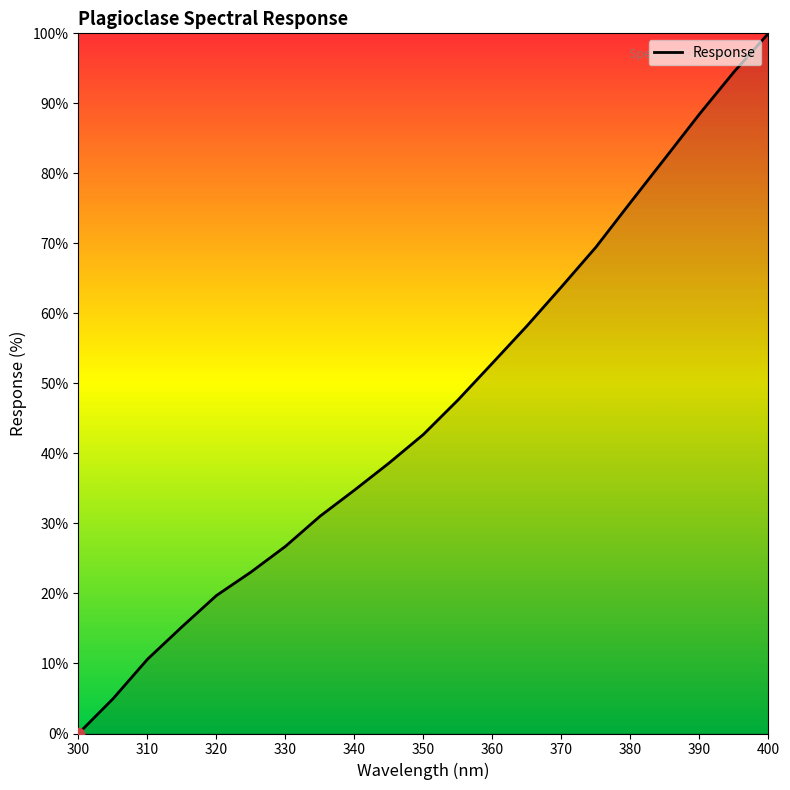

What is the greatest value displayed?

100.0